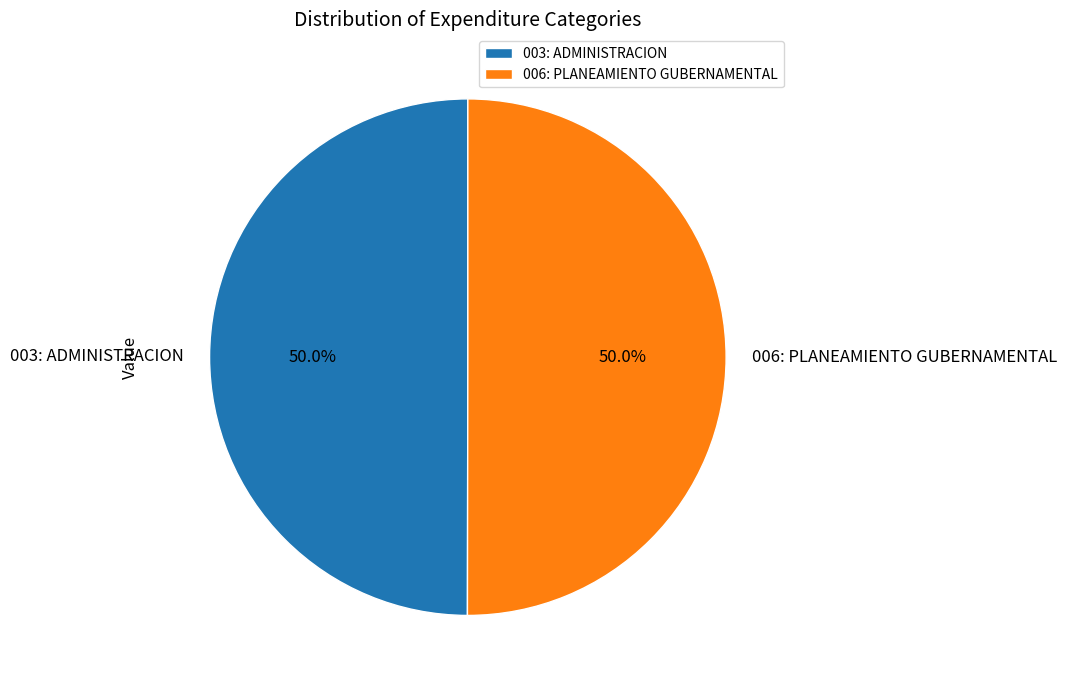

True or false: 003: ADMINISTRACION accounts for 50% of the total.

True